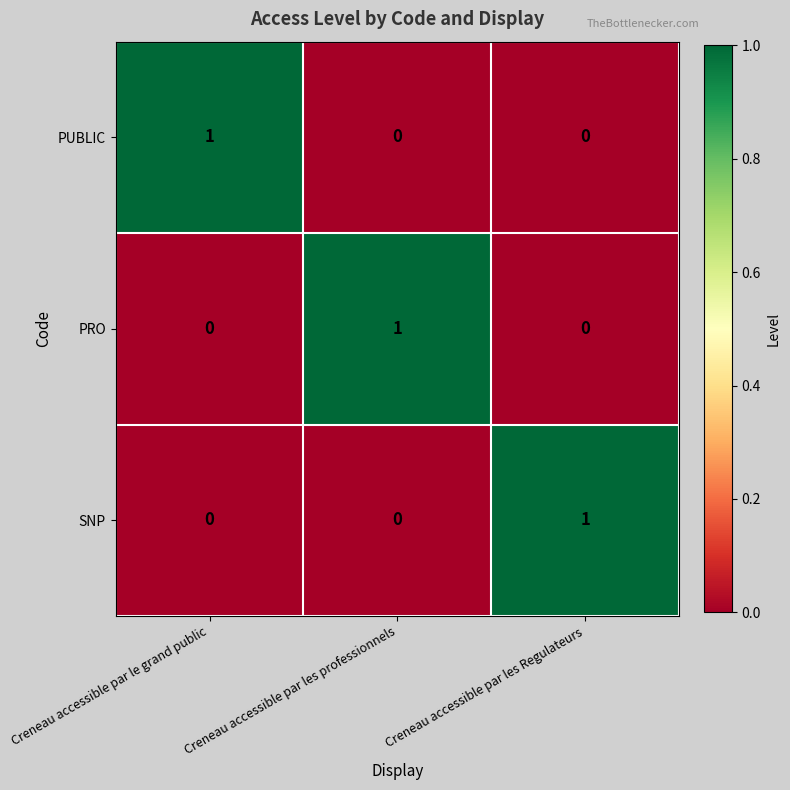

Is the value of SNP at Creneau accessible par les Regulateurs greater than the value of PUBLIC at Creneau accessible par les Regulateurs?

Yes